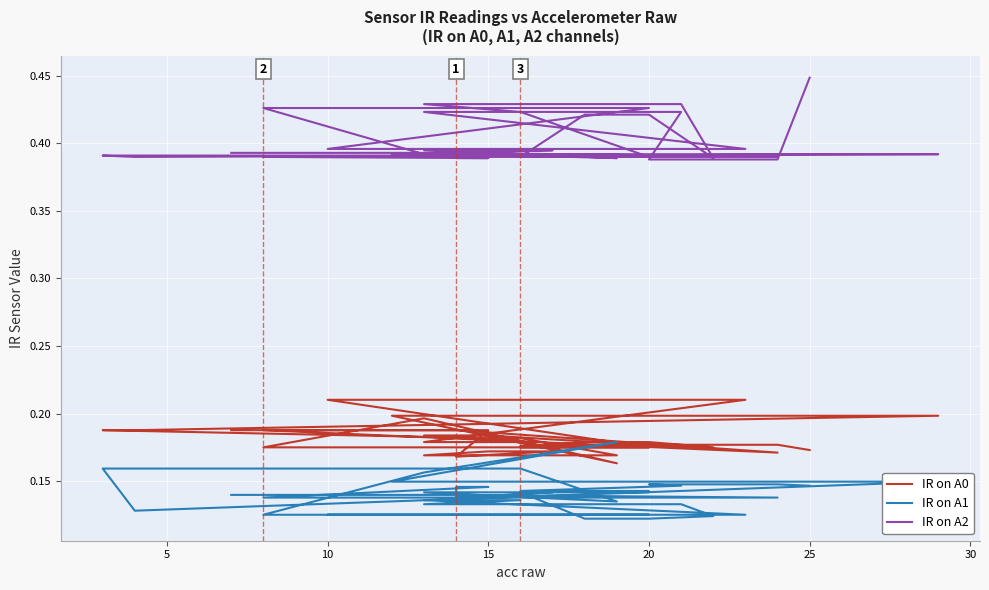

What is the difference between the maximum and second lowest values in the IR on A2 series?

0.1